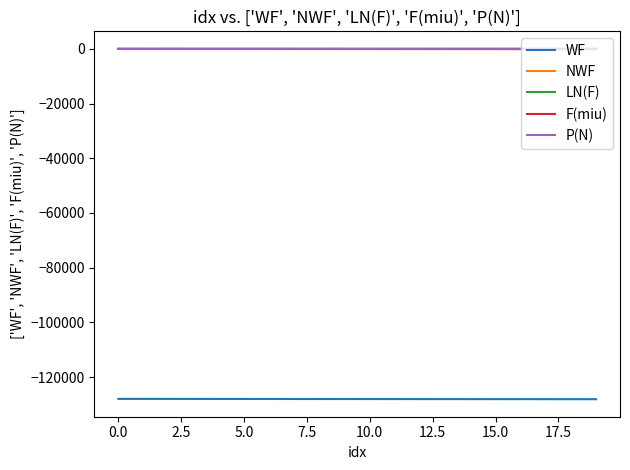

True or false: LN(F) and WF cross at least once.

False